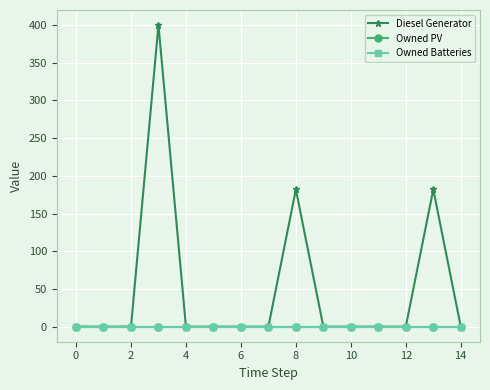

Is this an area chart (filled region under the line)?

No